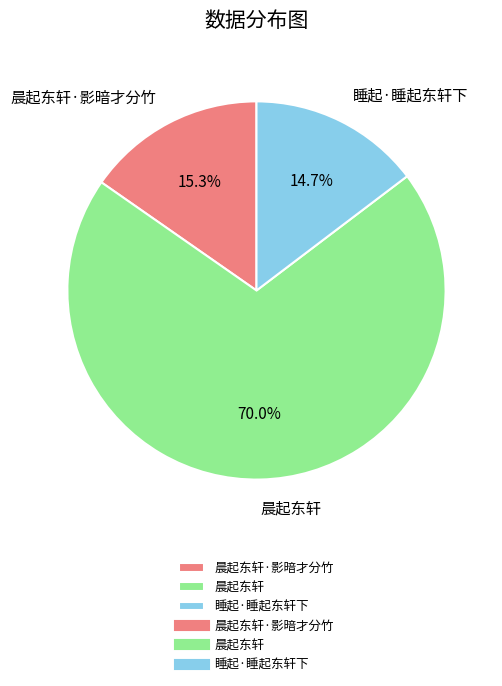

Is the sum of 晨起东轩 and 晨起东轩·影暗才分竹 greater than half?

Yes